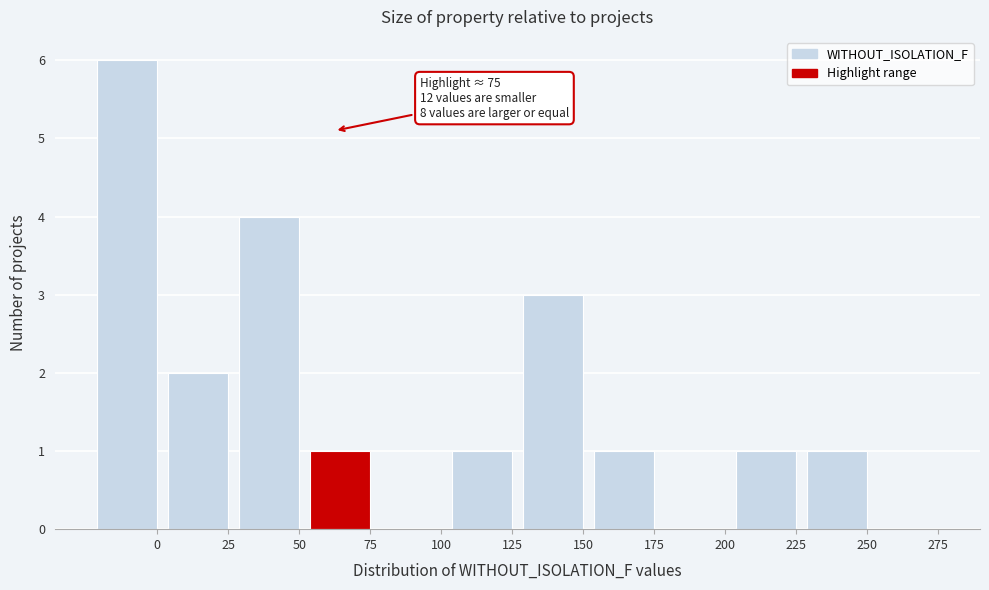

Reading left to right, what are all the values shown in this chart?

0=6	25=2	50=4	75=1	100=0	125=1	150=3	175=1	200=0	225=1	250=1	275=0